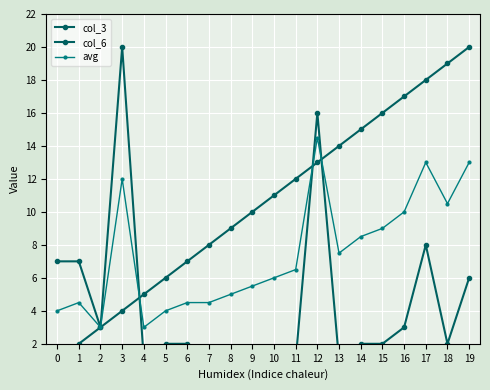

What is the smallest value displayed?

1.0